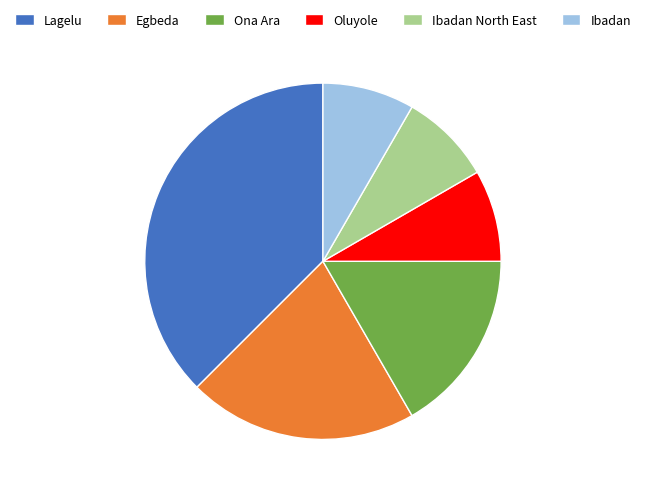

How many segments does this pie chart have?

6